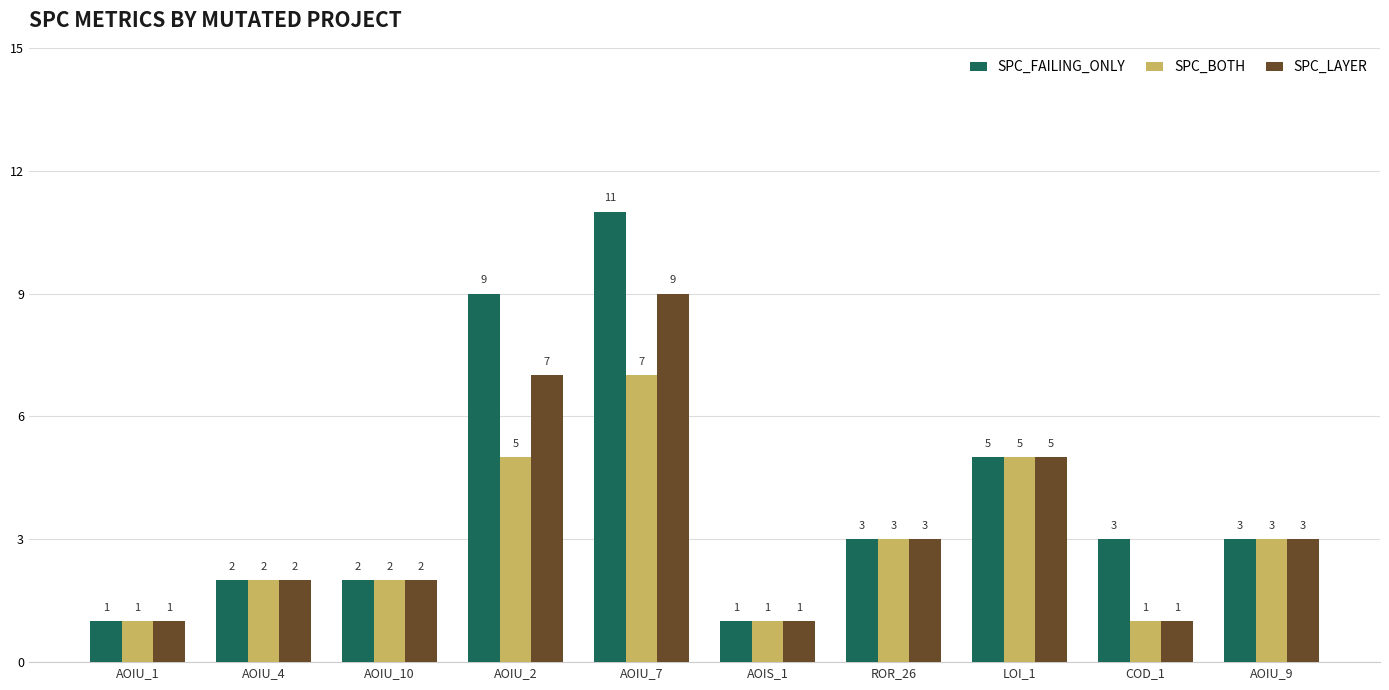

Reading left to right, list all the values displayed in this chart.

SPC_FAILING_ONLY: 1	2	2	9	11	1	3	5	3	3
SPC_BOTH: 1	2	2	5	7	1	3	5	1	3
SPC_LAYER: 1	2	2	7	9	1	3	5	1	3